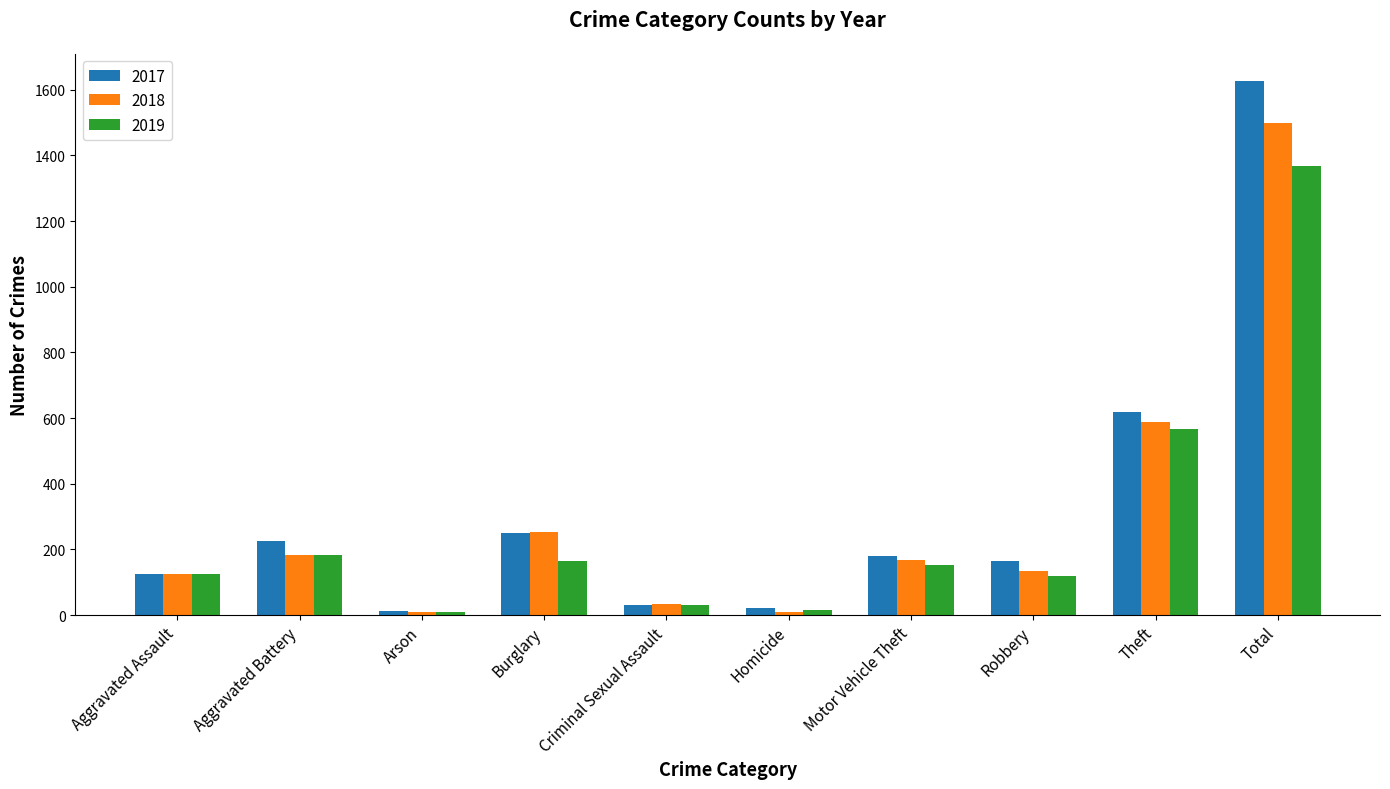

What is the difference between the maximum and minimum values in the 2019 series?

1359